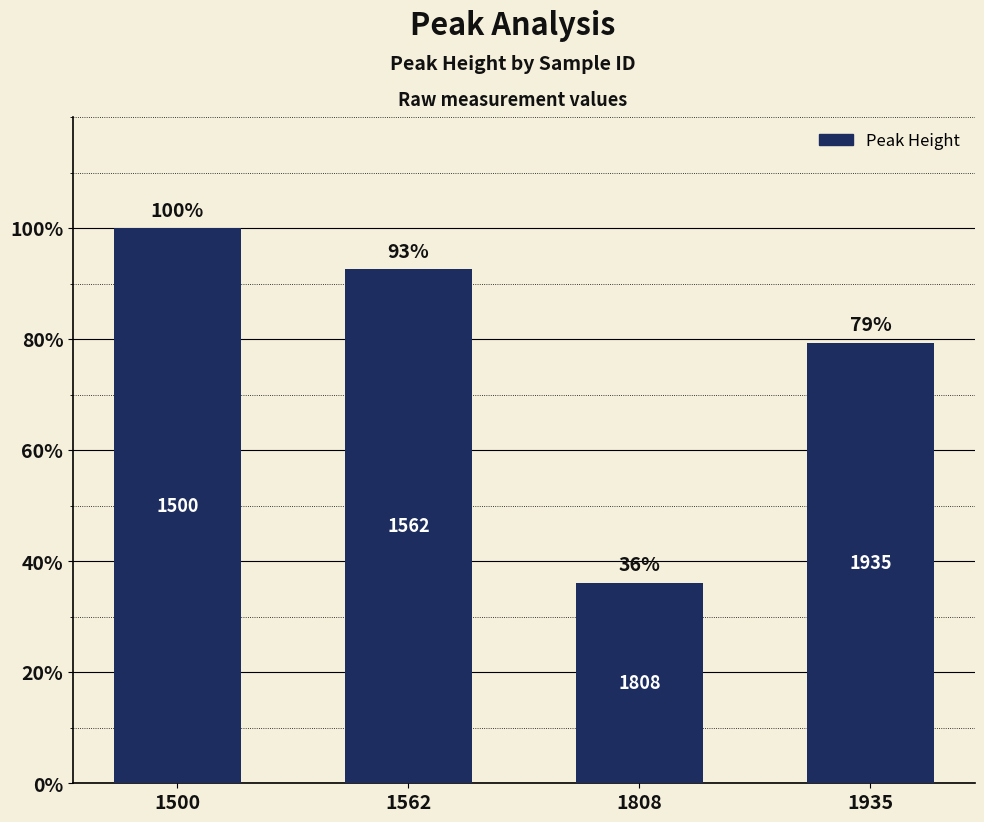

Where does the data first go above 92?

1500